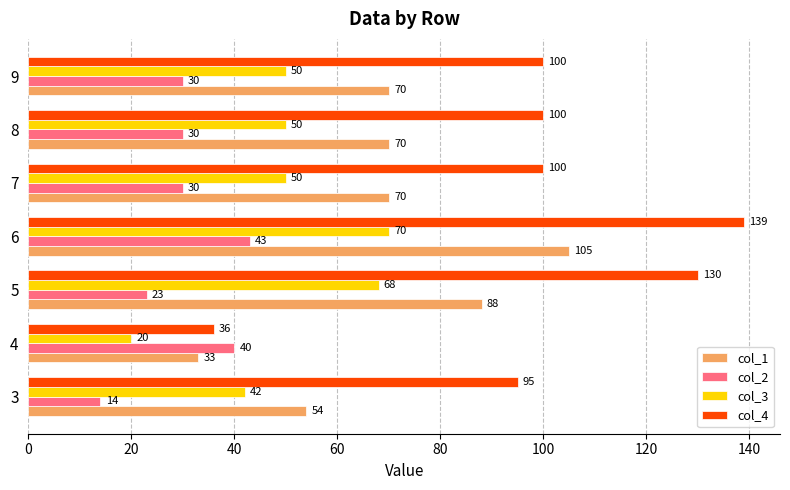

At which category is the sum across all series the highest?

6